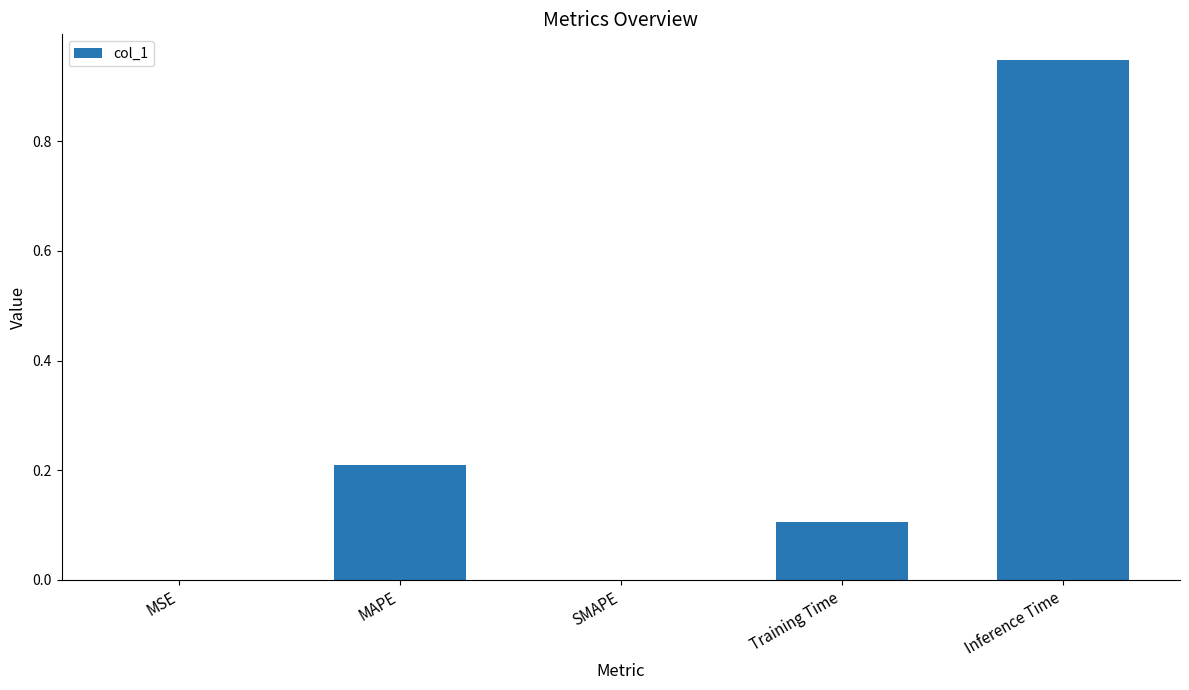

What is the average value?

0.3